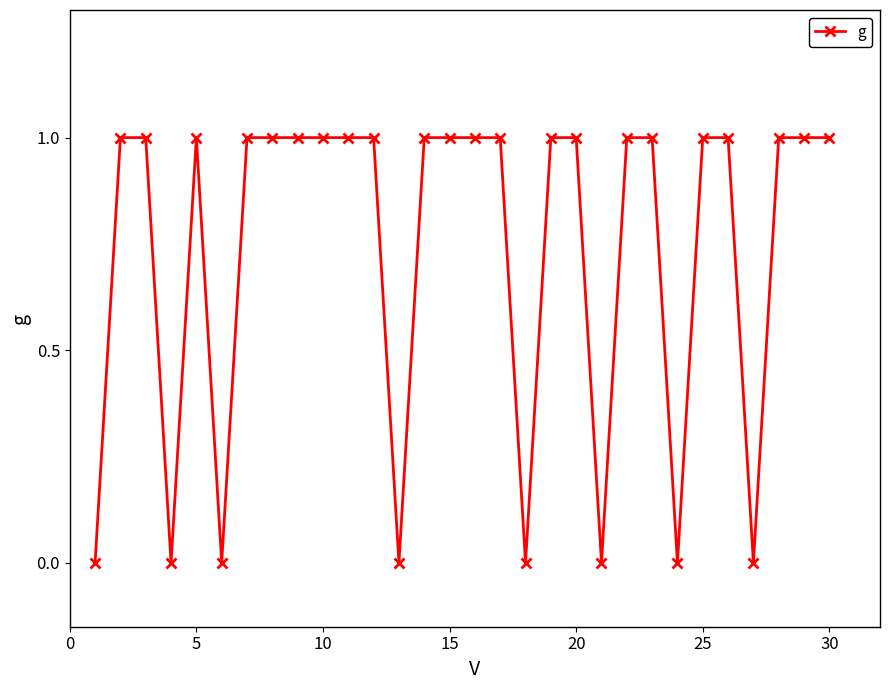

Count the number of categories in the chart.

30